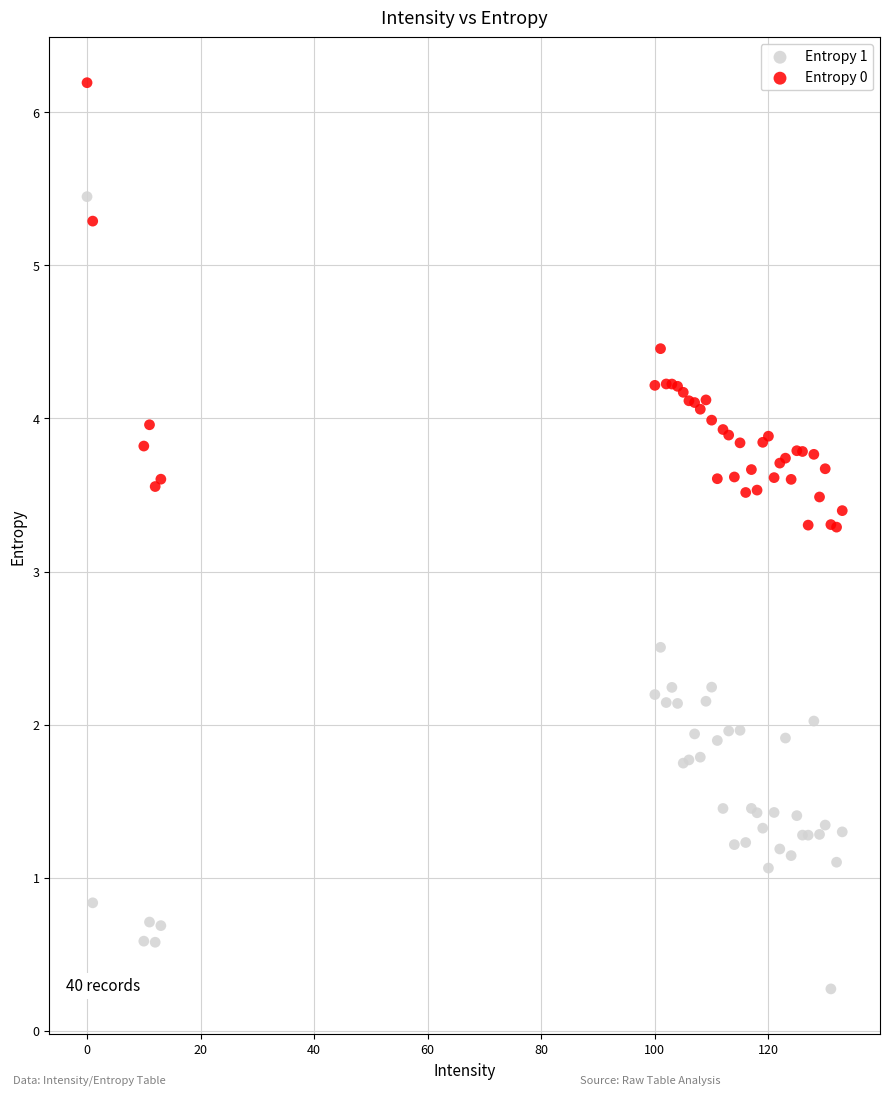

What is the X range (max minus min) for the scatter plot?

133.0